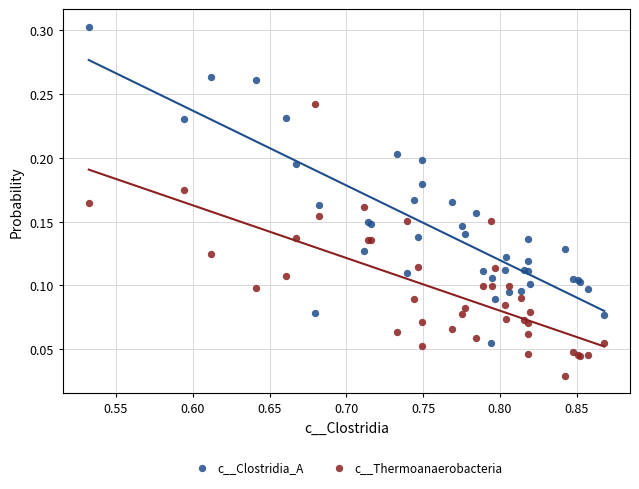

Which series contains the highest Y value?

c__Clostridia_A